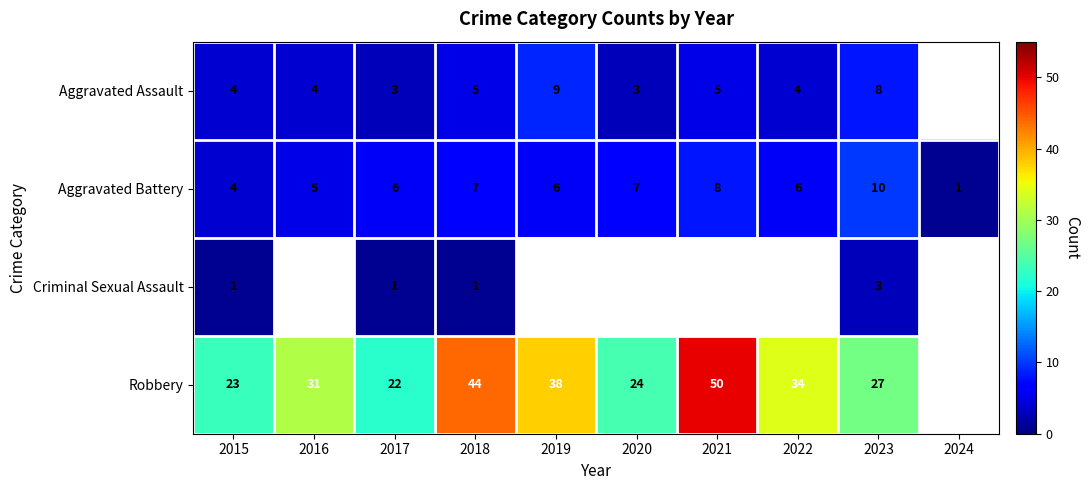

Rank the series at 2023 from highest to lowest value.

Robbery, Aggravated Battery, Aggravated Assault, Criminal Sexual Assault